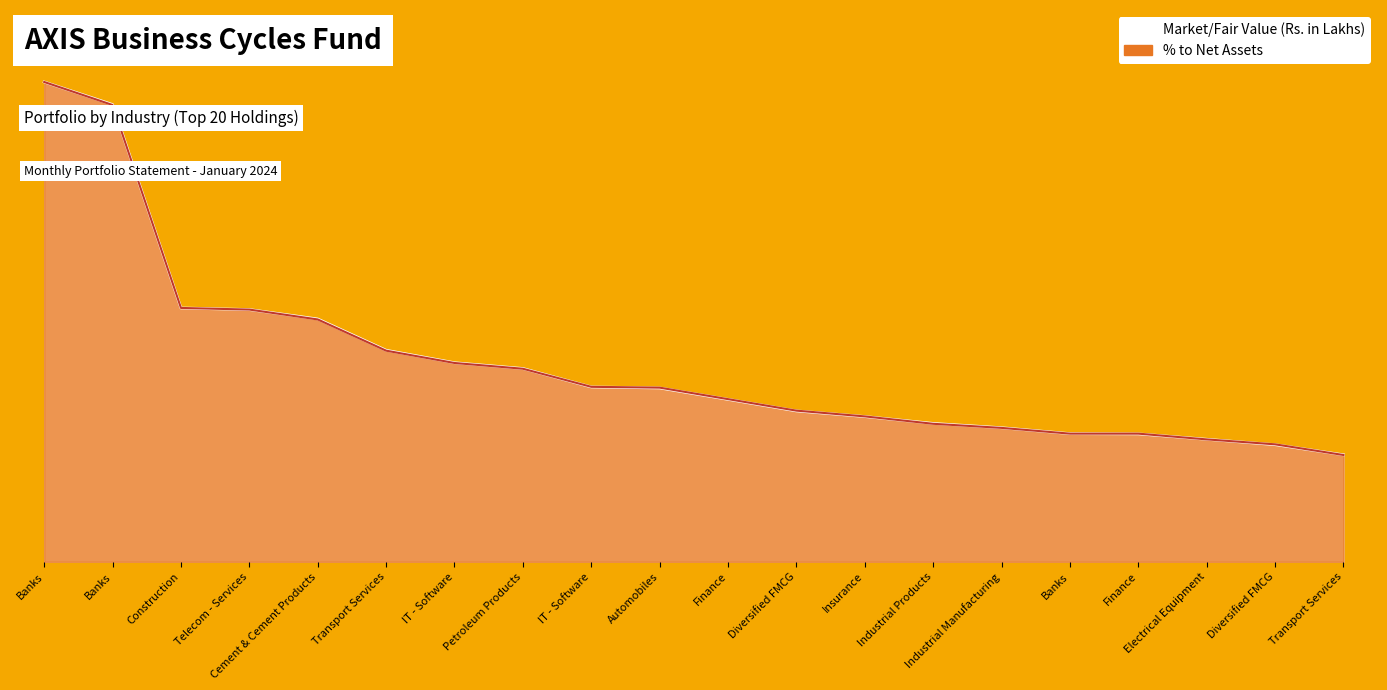

What is the difference between the second highest and minimum values in the Market/Fair Value (Rs. in Lakhs) series?

0.7